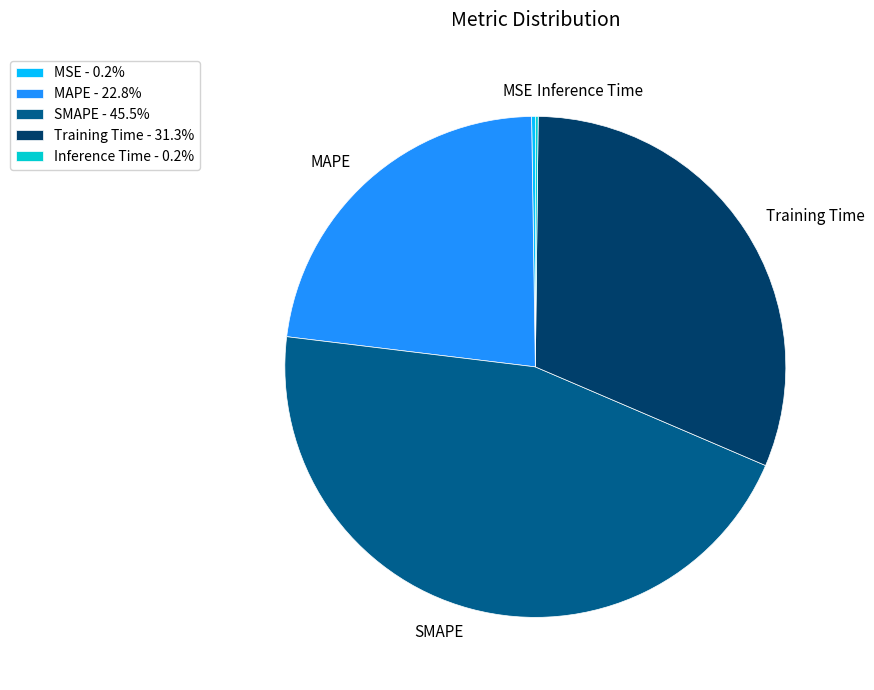

Which category has the biggest portion of the pie?

SMAPE